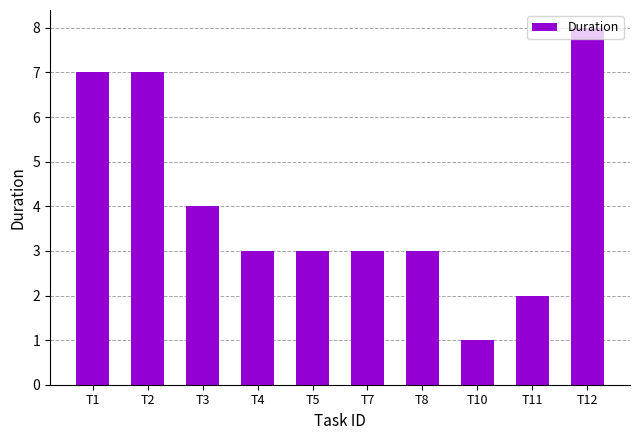

The value at T1 is 2. True or false?

False